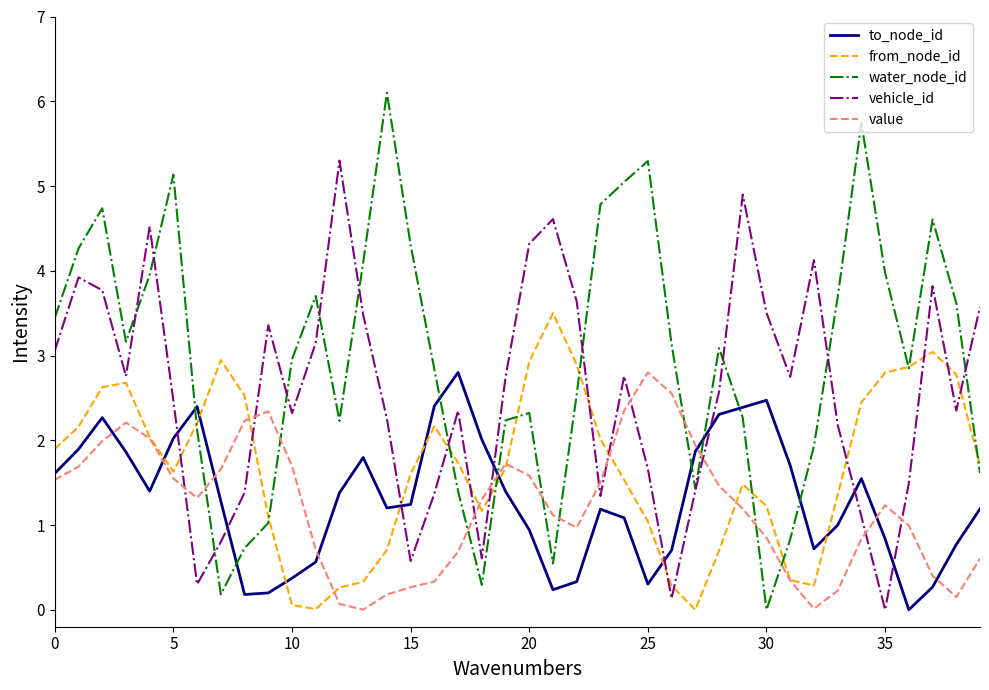

How many lines are shown in the chart?

5